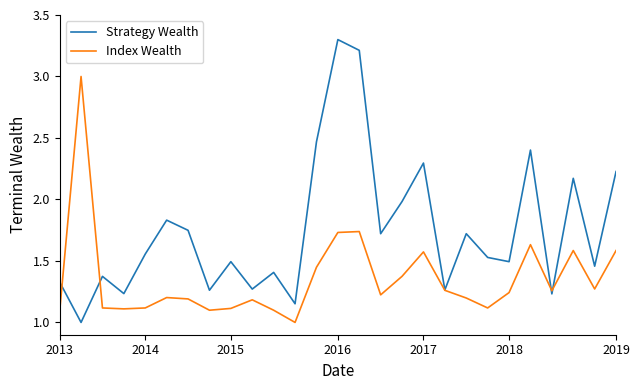

Which series has the largest range (max minus min)?

Strategy Wealth